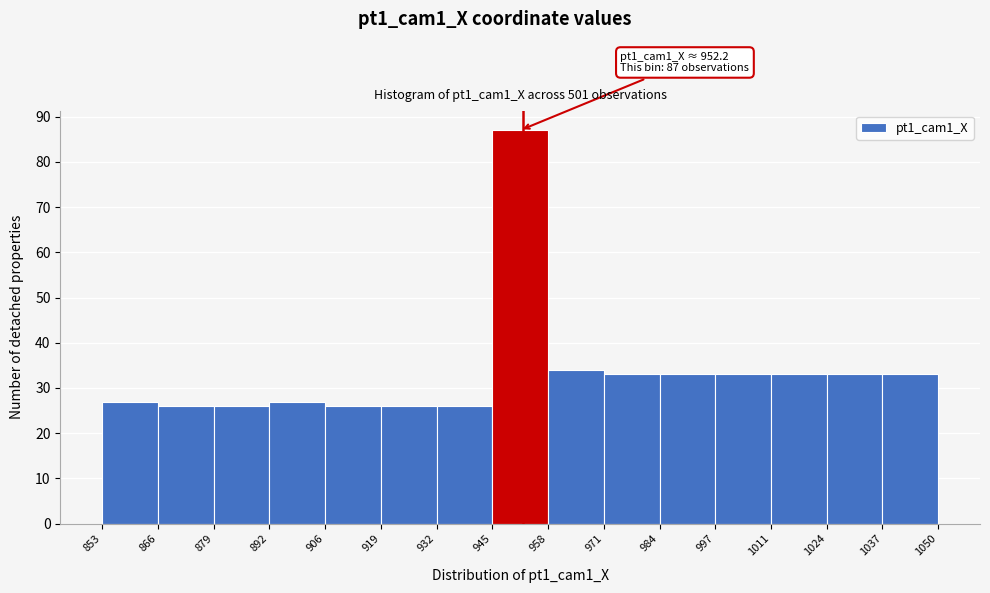

Which range on the x-axis has the tallest bar?

945 to 958